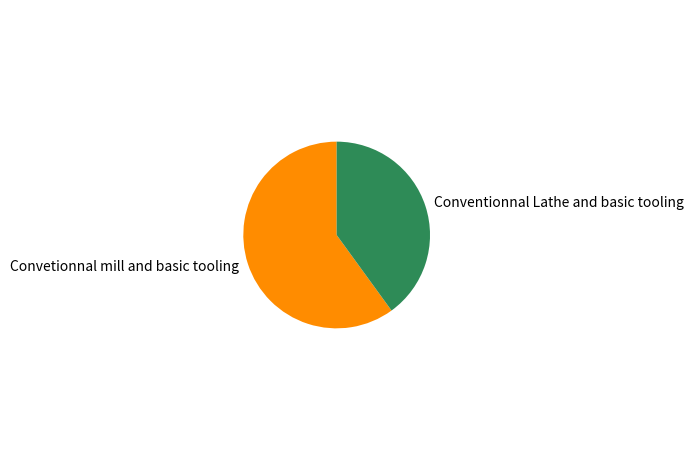

Which slice is the smallest?

Conventionnal Lathe and basic tooling